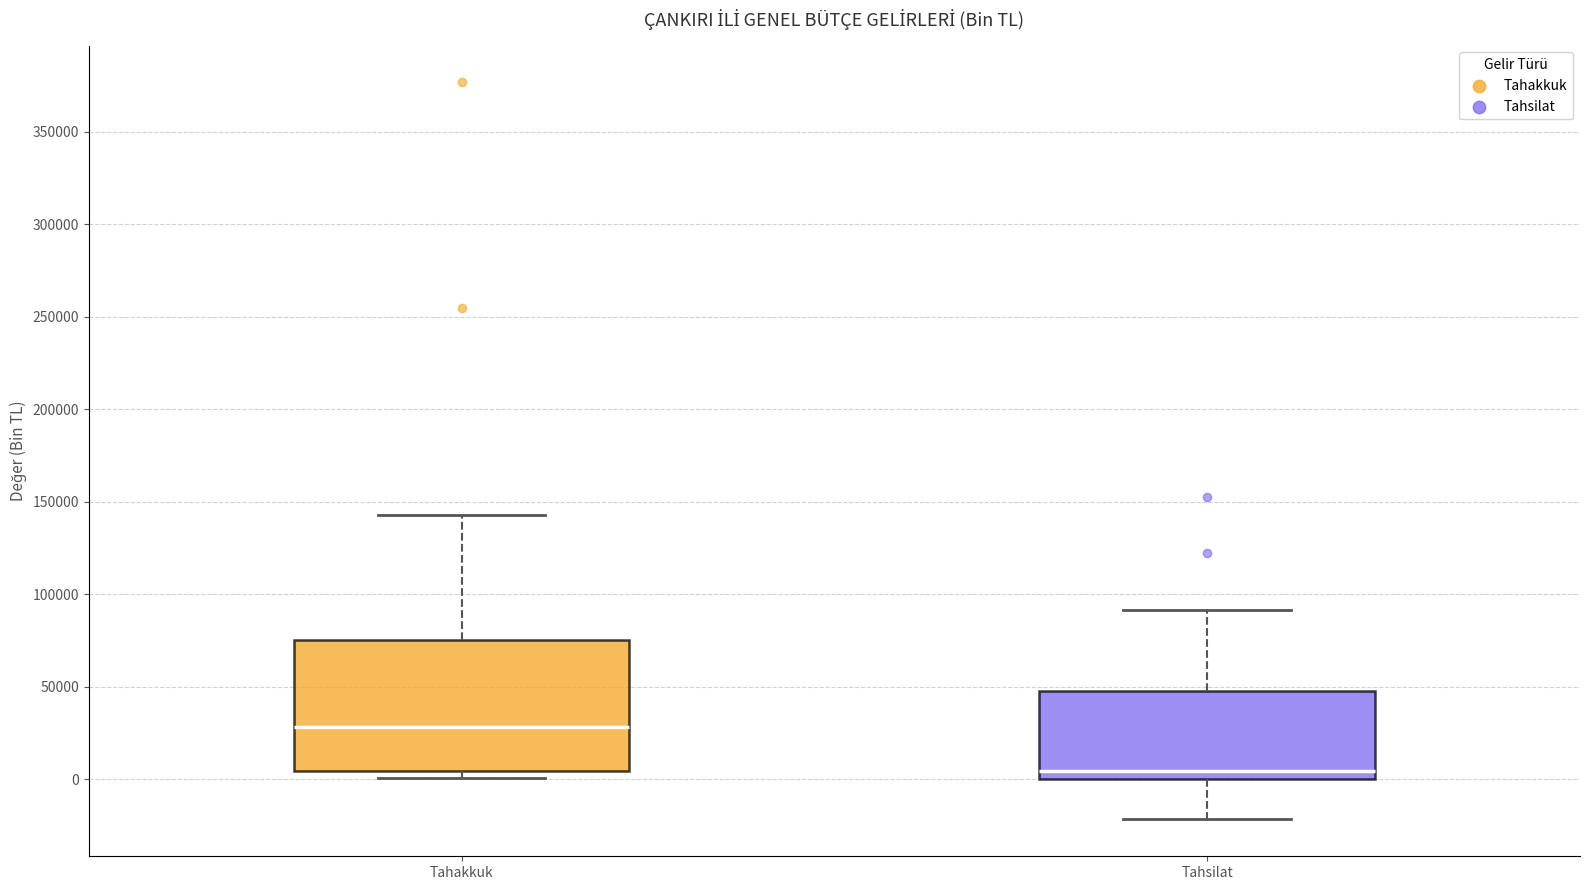

Comparing the boxes themselves (not the whiskers), which one is the tallest?

Tahakkuk